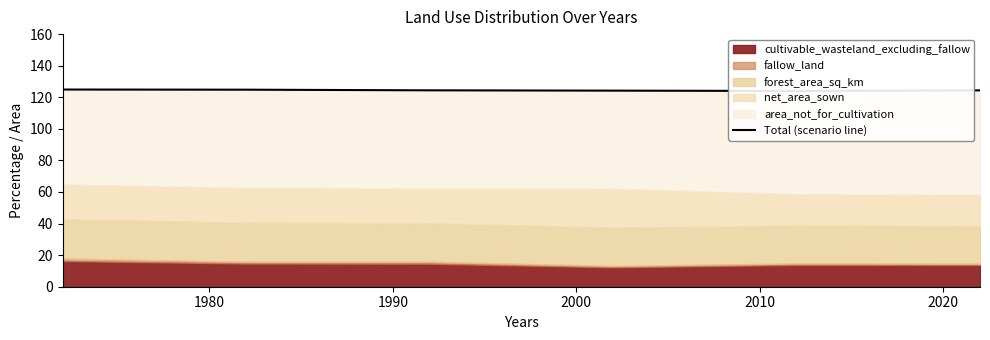

How many data points are less than 124?

1